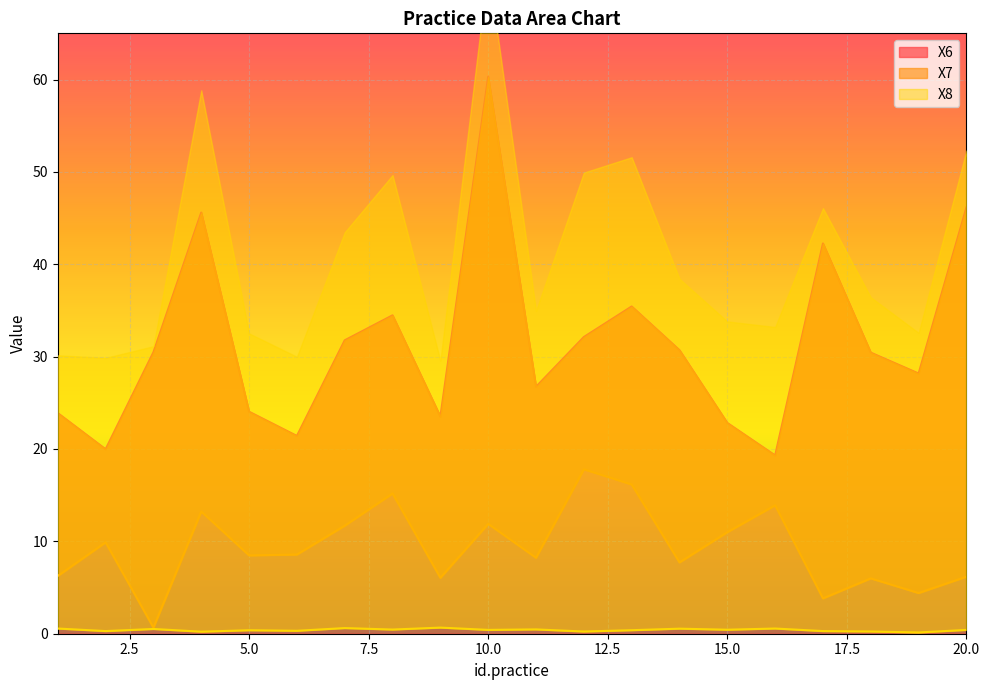

At which category does the chart reach its peak across all series?

10